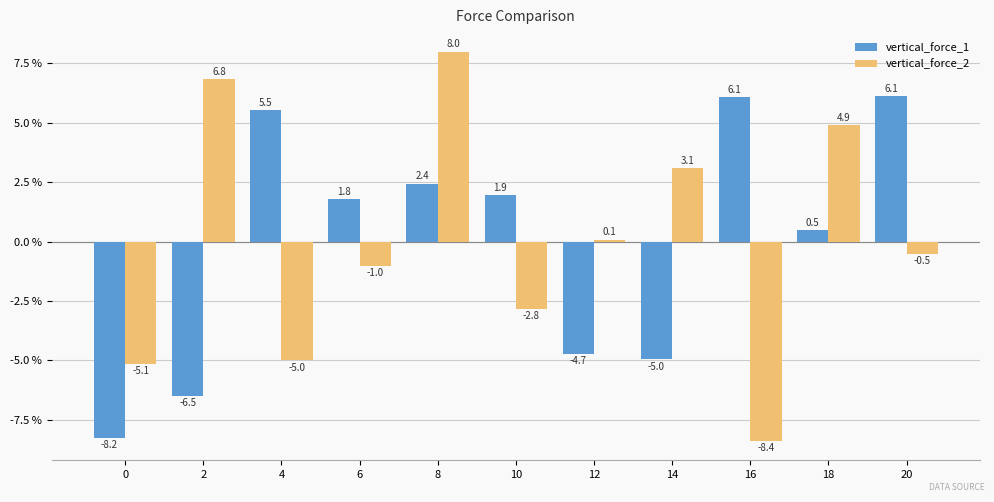

What is the value of the vertical_force_2 bar at the 10th from the left?

4.9